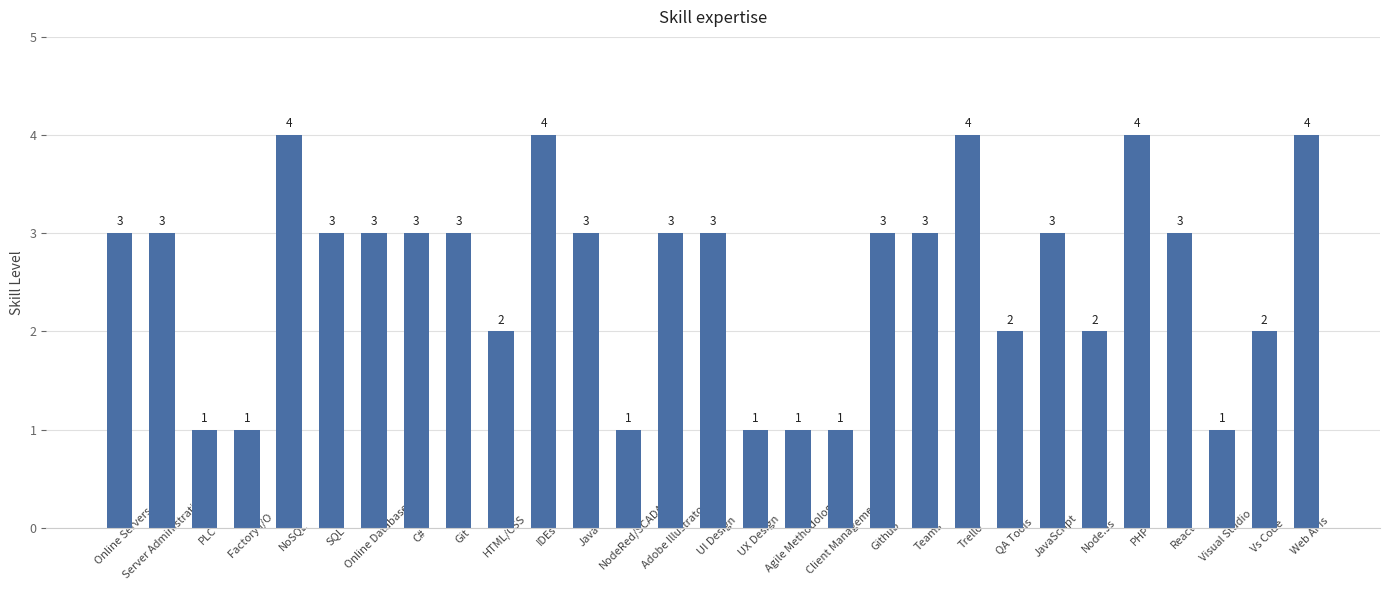

What is the value of the 3rd bar from the left?

1